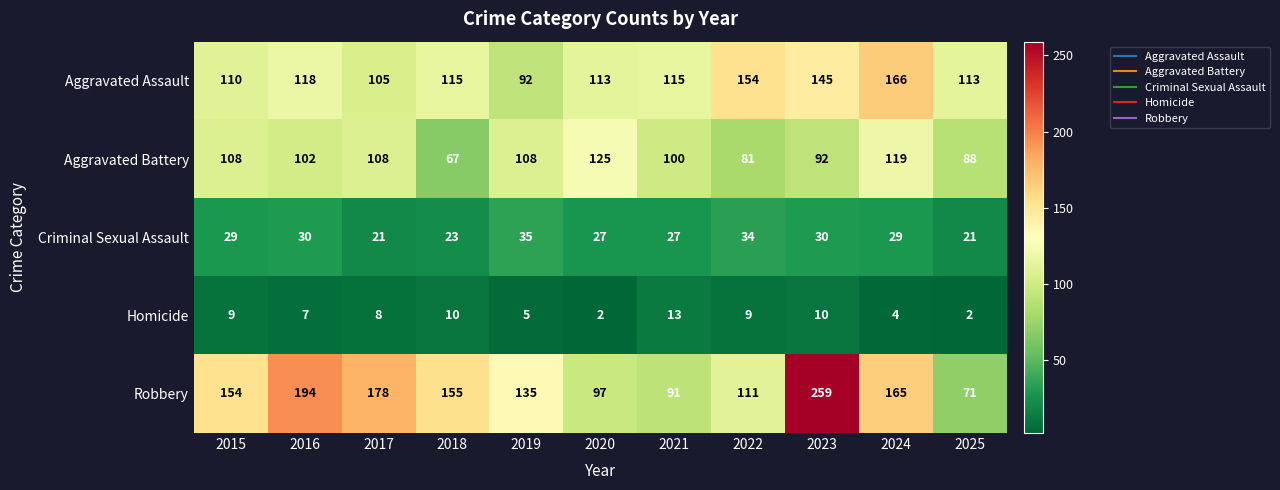

What is the maximum value shown in the chart?

259